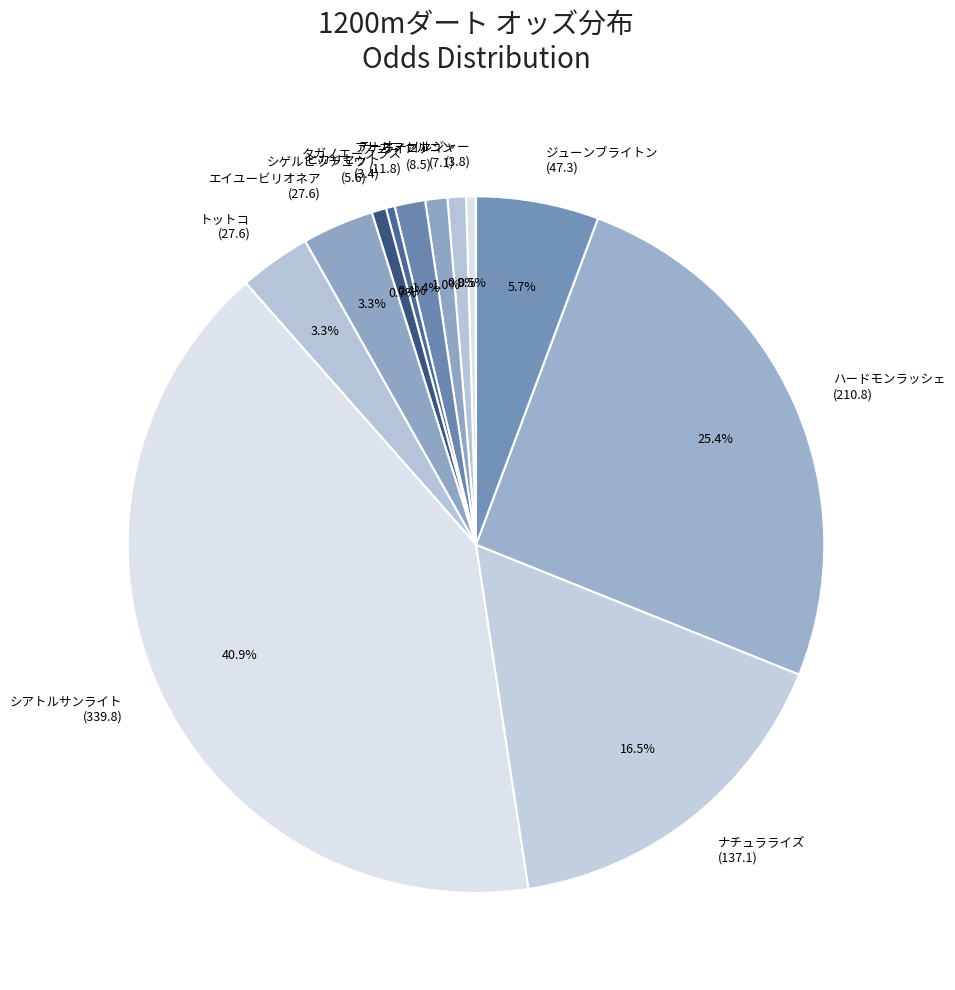

Which category has the biggest portion of the pie?

シアトルサンライト (339.8)